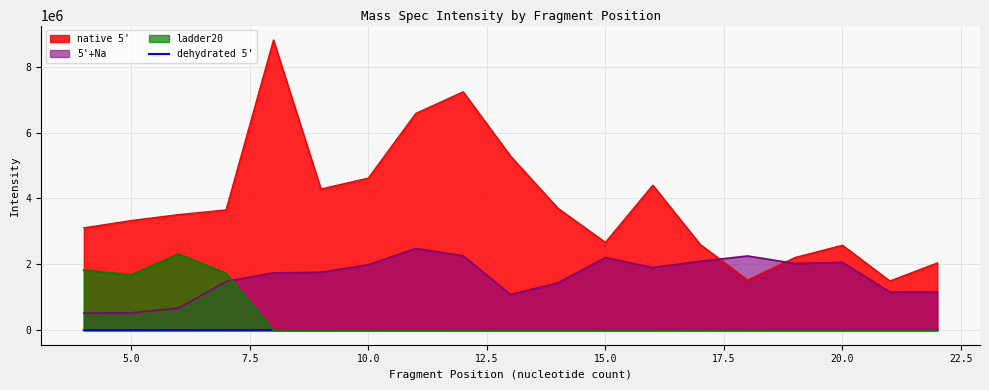

What is the maximum value for ladder20?

2308146.0